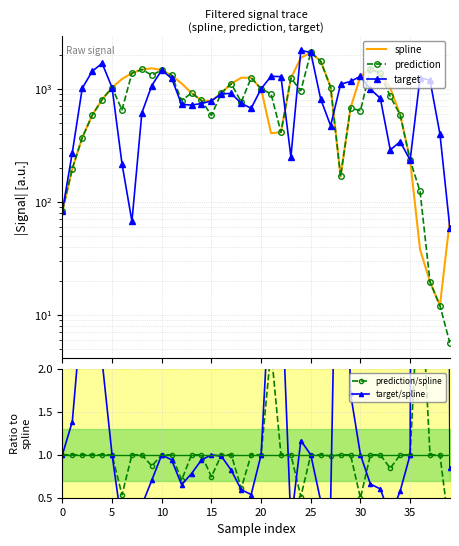

What is the value of the prediction/spline point at the 22nd from the left?

2.2